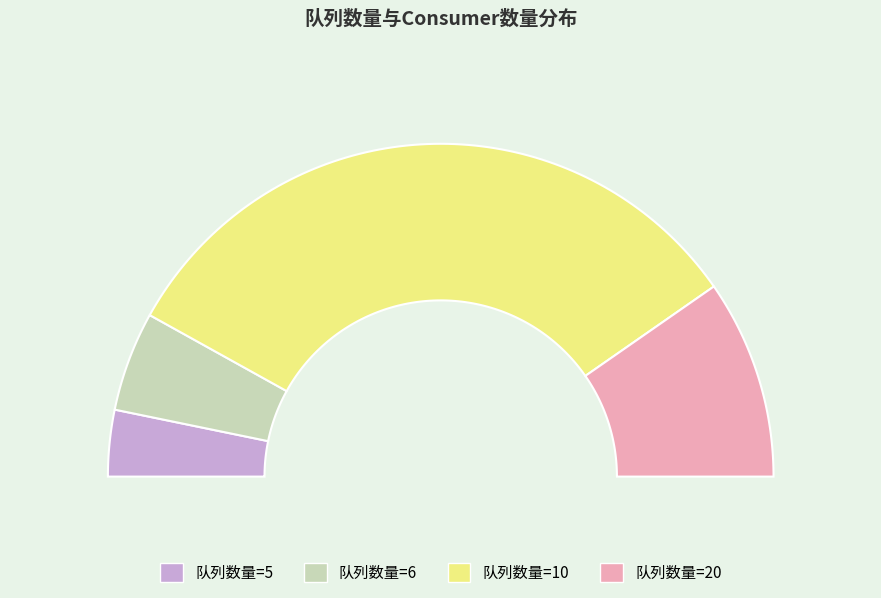

Approximately how many times larger is the value at 6 compared to 20?

0.5